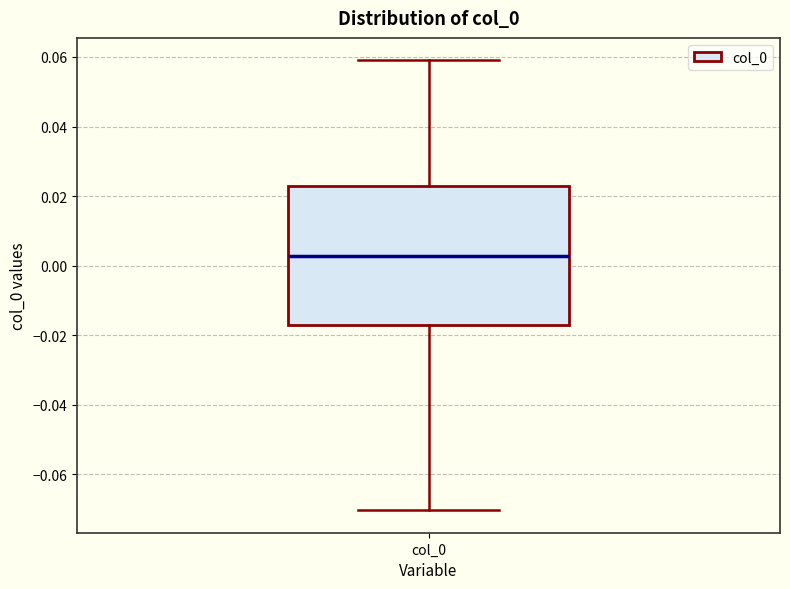

Transcribe this box plot: give where the median line is, the range the box spans, and where the two whiskers end, as read against the y-axis. The values are not printed on the chart, so give them approximately, as read against the axis.

median 0.002, box -0.018 to 0.022, whiskers -0.070 to 0.060